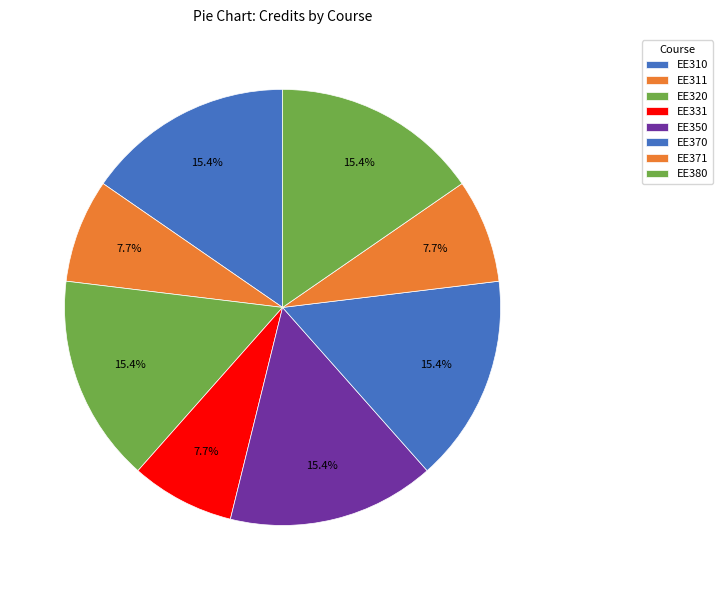

Between EE331 and EE371, which is larger?

EE331